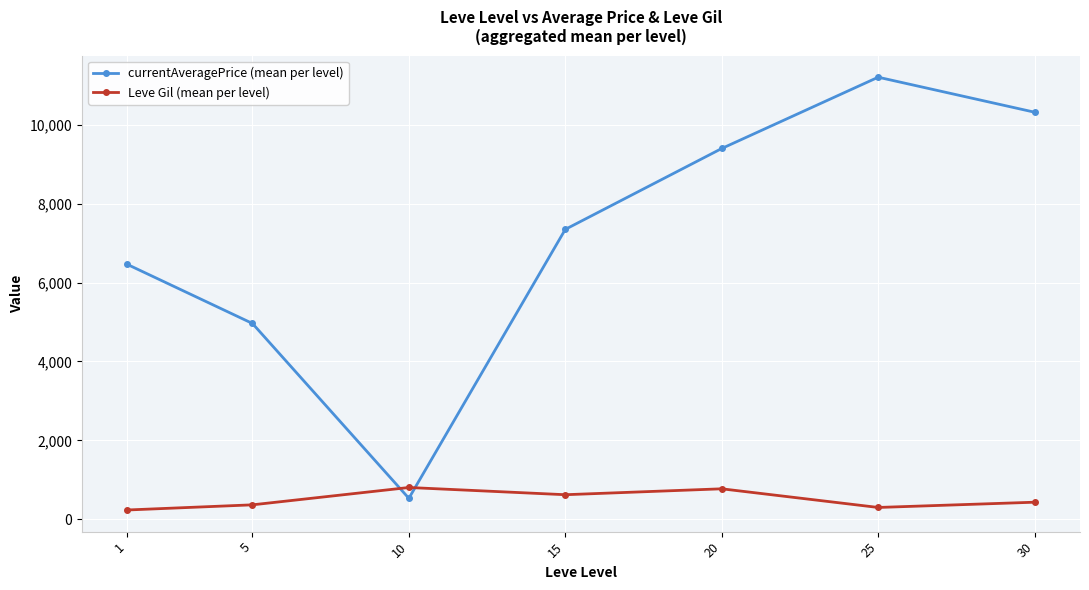

What are all the series names shown in the legend?

currentAveragePrice (mean per level), Leve Gil (mean per level)